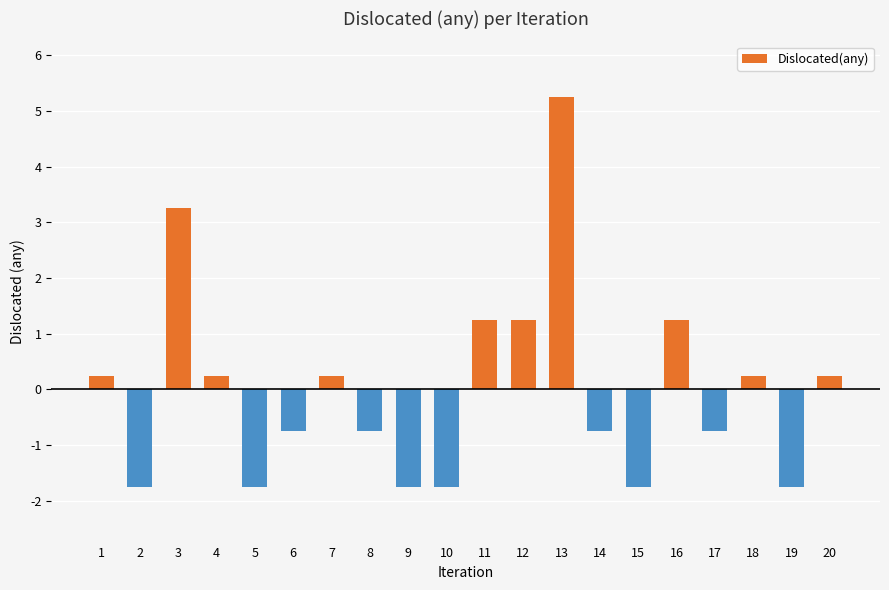

How many data points are less than 0?

10